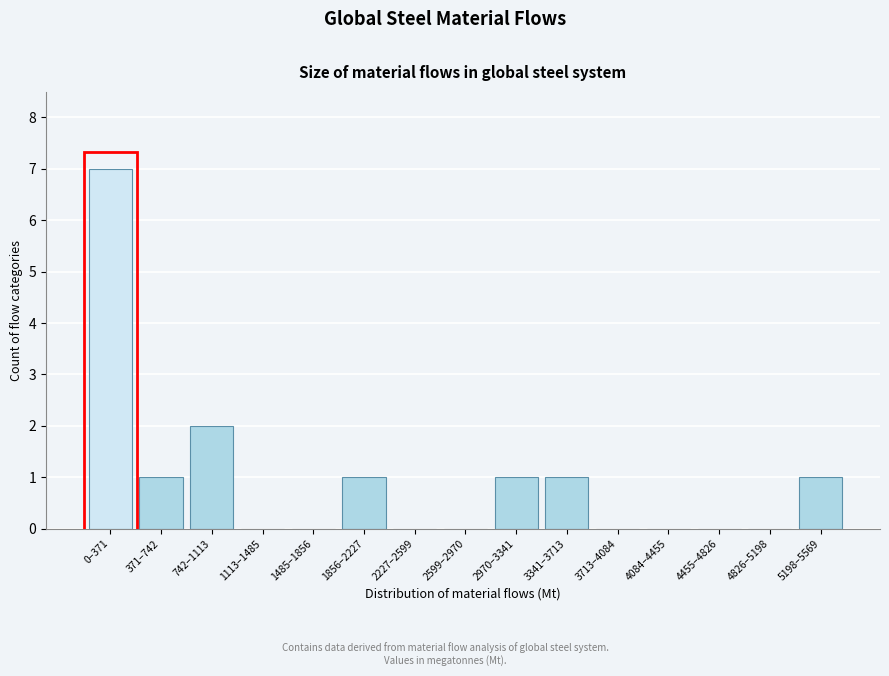

Reading left to right, list all the values displayed in this chart.

0–371=7	371–742=1	742–1113=2	1113–1485=0	1485–1856=0	1856–2227=1	2227–2599=0	2599–2970=0	2970–3341=1	3341–3713=1	3713–4084=0	4084–4455=0	4455–4826=0	4826–5198=0	5198–5569=1